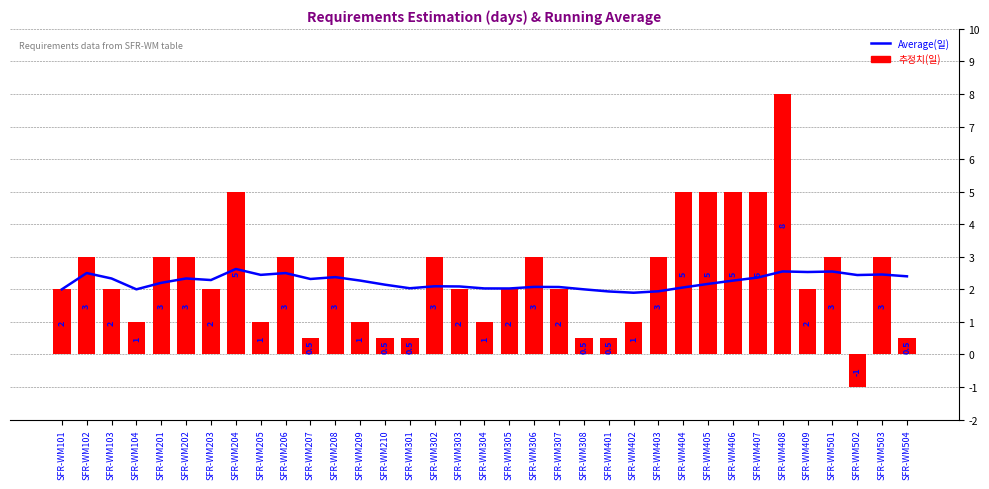

List the series in order of their overall mean, lowest first.

Average(일), 추정치(일)